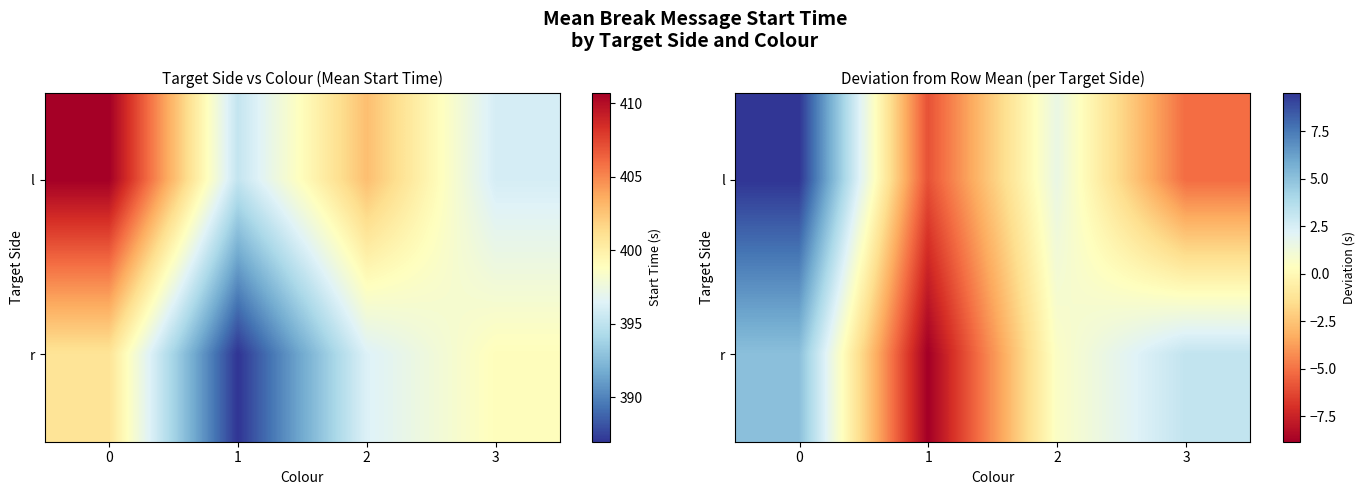

Where is r nearest to the value -1?

2